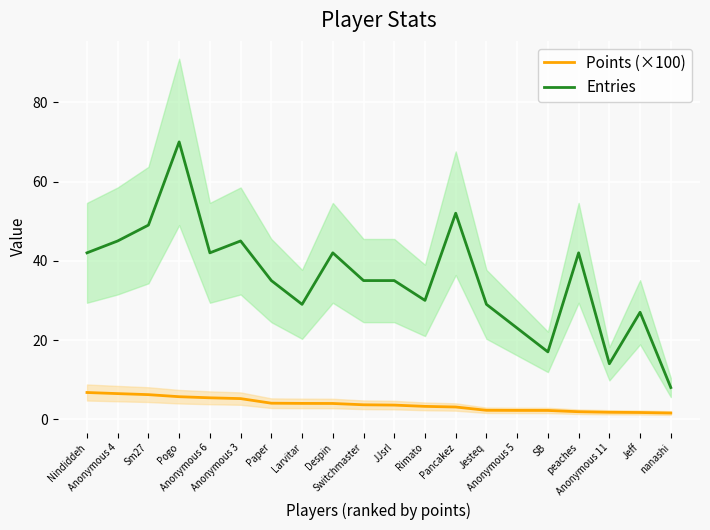

The Entries series shows 49.0 at Sm27. True or false?

True